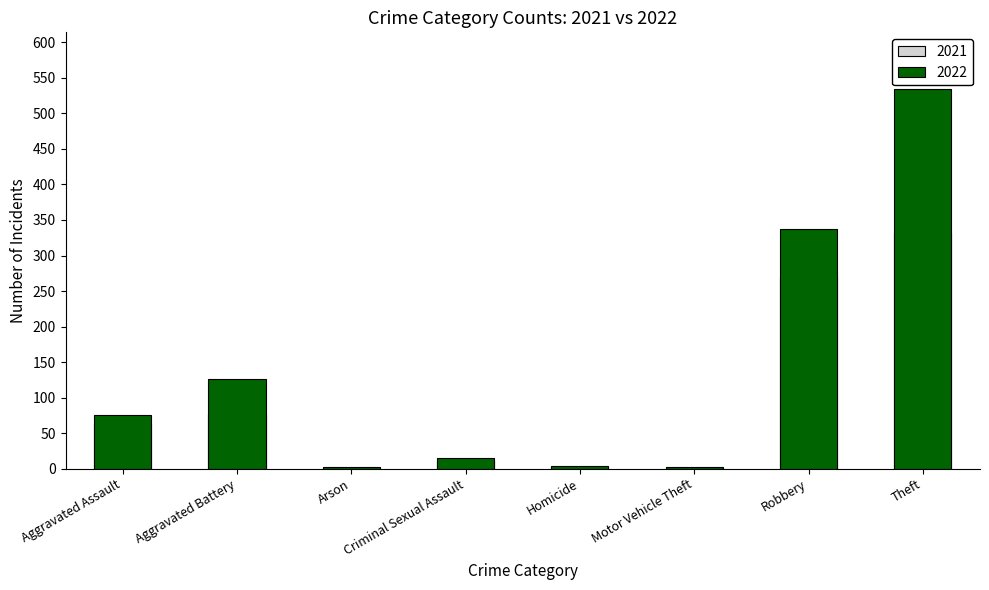

What are all the series names shown in the legend?

2021, 2022